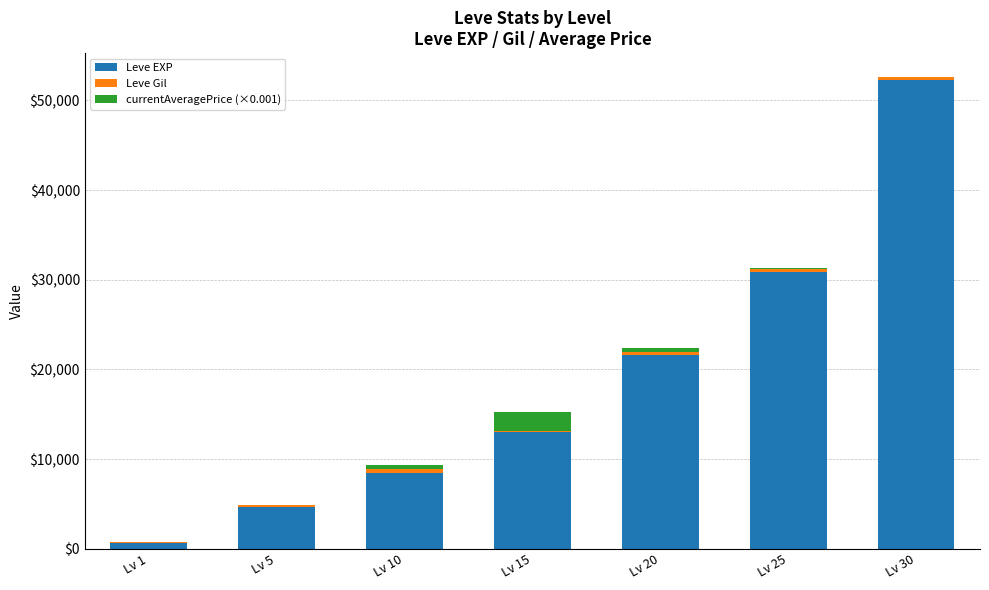

At which category is the sum across all series the highest?

Lv 30